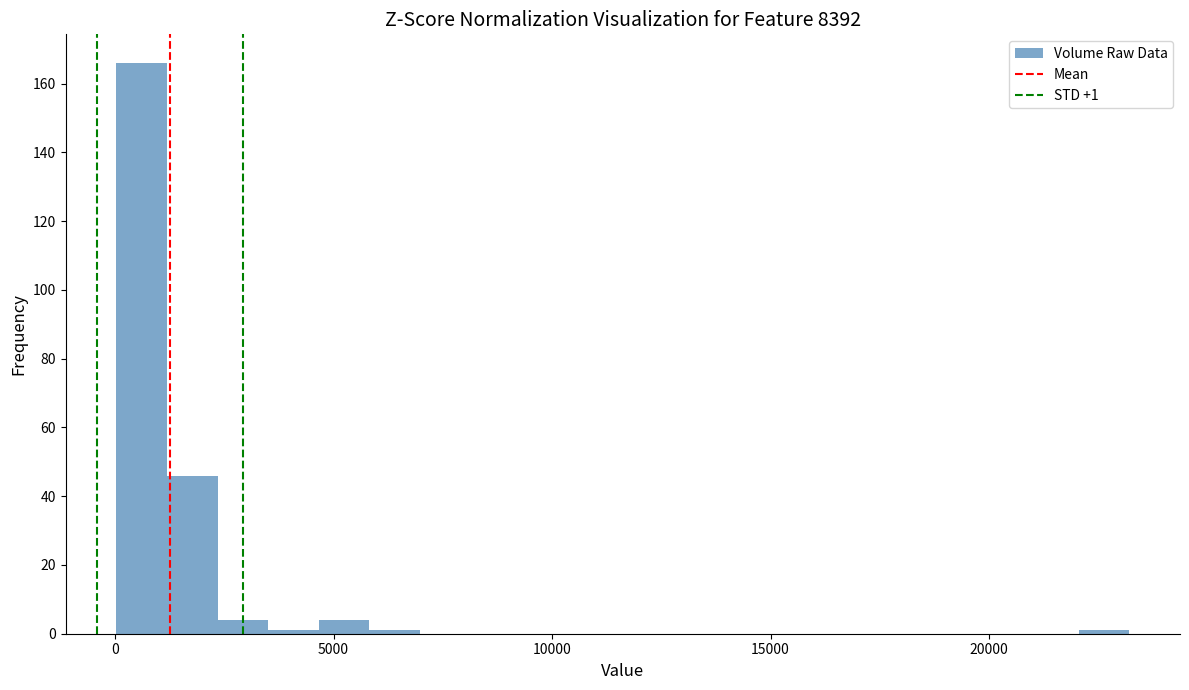

Read against the x-axis, roughly where is the centre of the tallest bar?

500